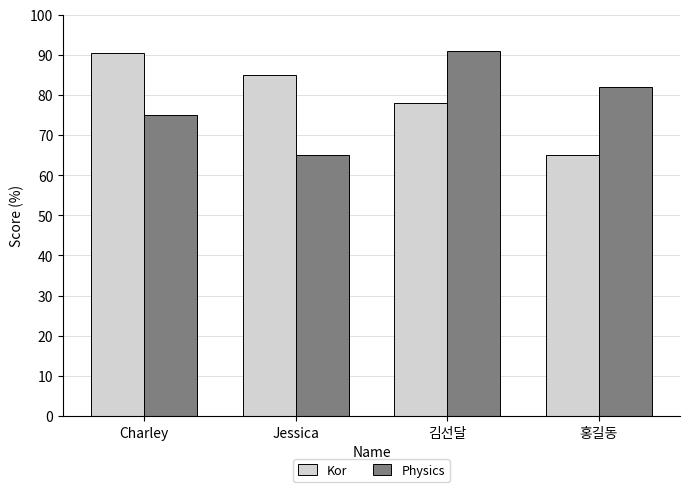

How many data points does each series have?

4